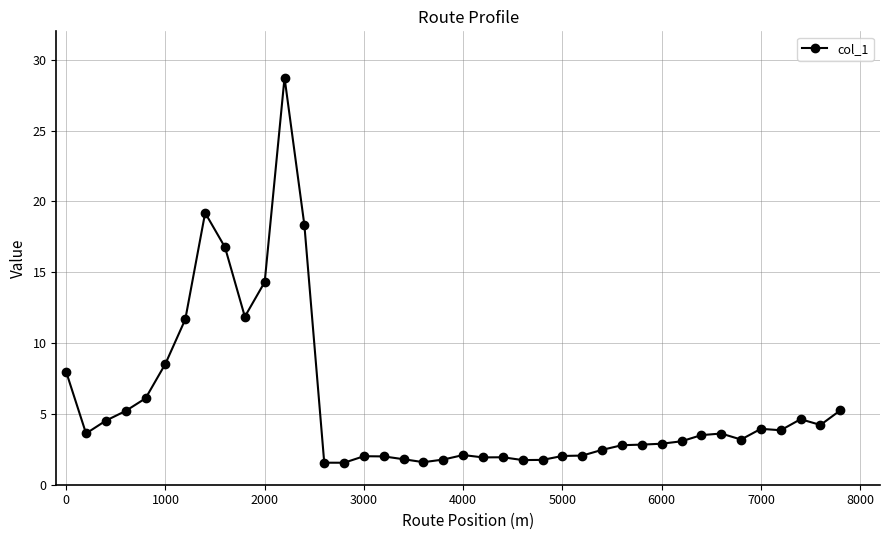

What is the minimum value shown in the chart?

1.6